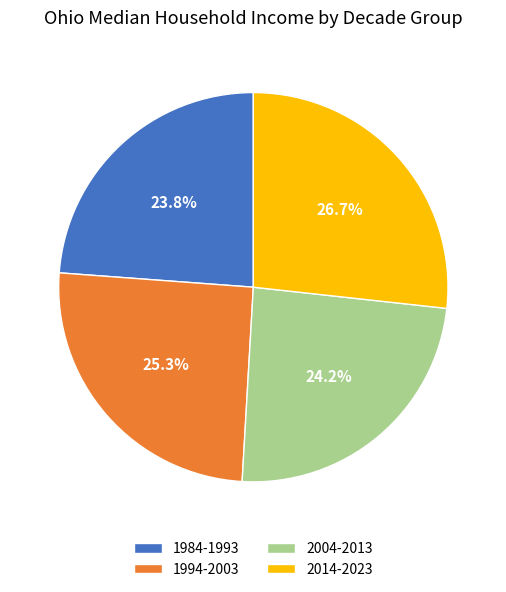

What is the largest slice in the pie chart?

2014-2023